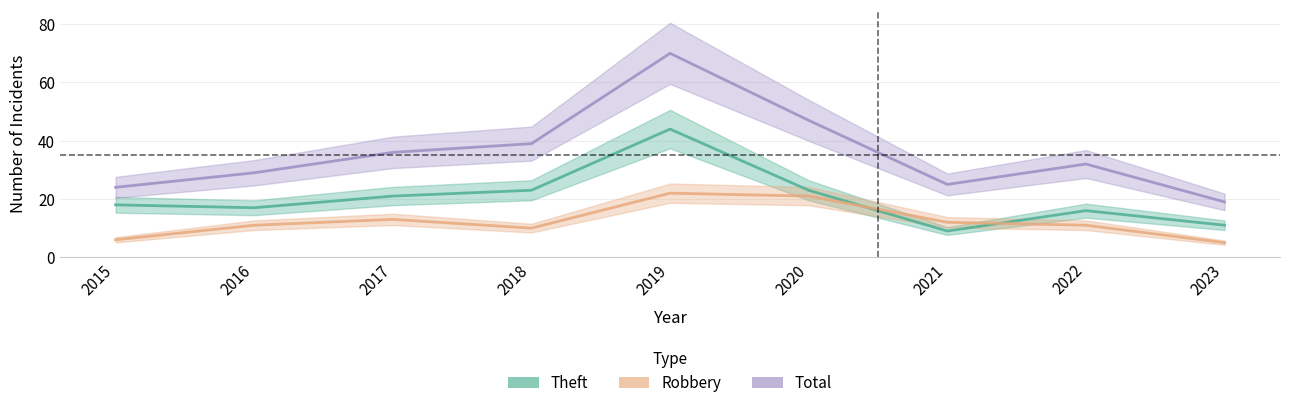

At how many categories does at least one series exceed 45?

2